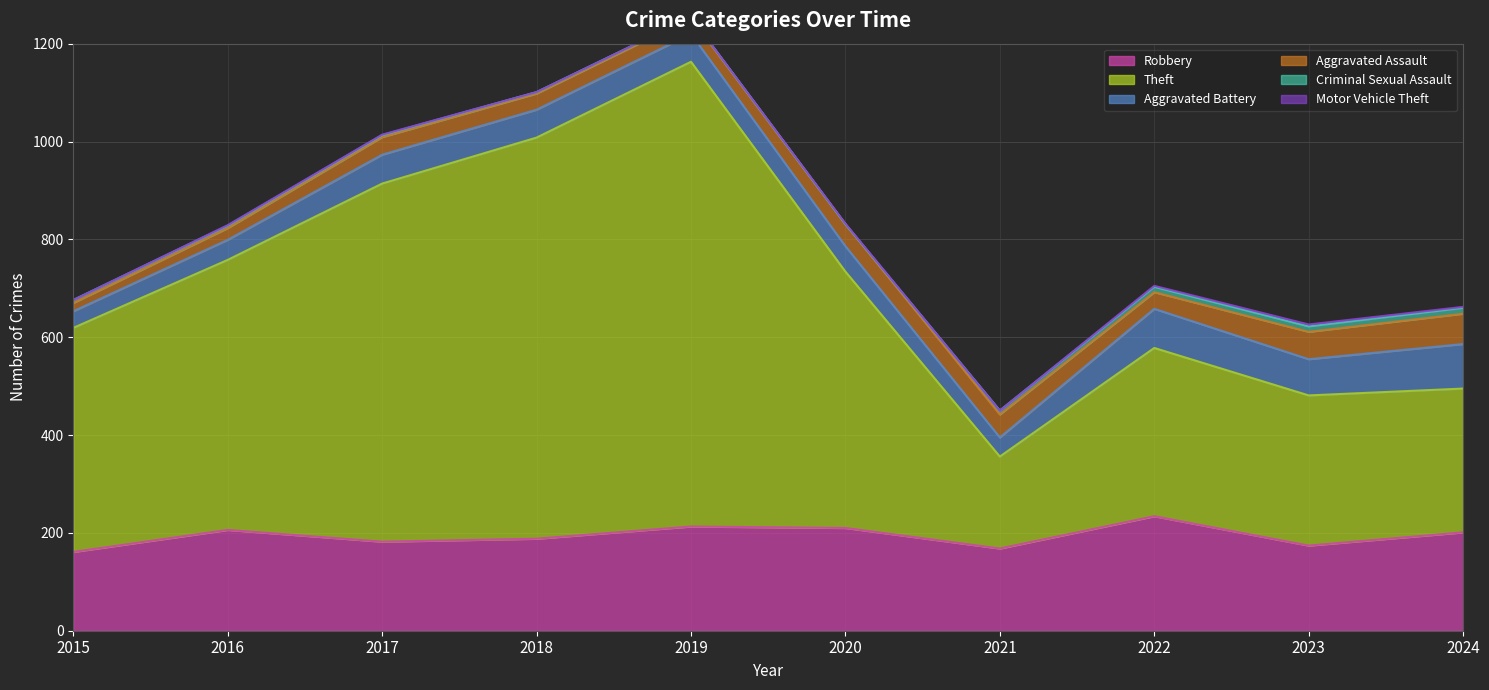

How many data points does each series have?

10